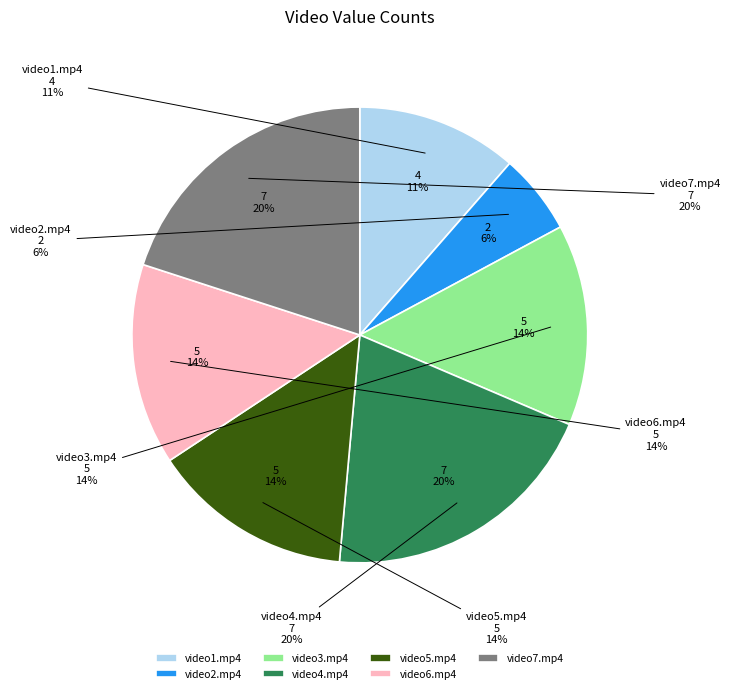

Between video5.mp4 and video1.mp4, which is larger?

video5.mp4